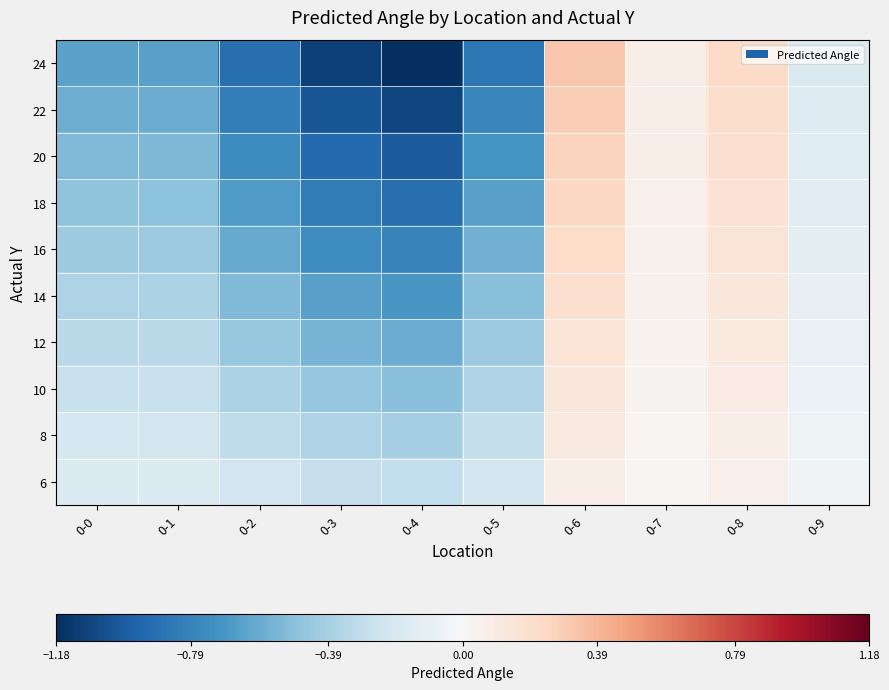

At how many categories does at least one series exceed 0?

3